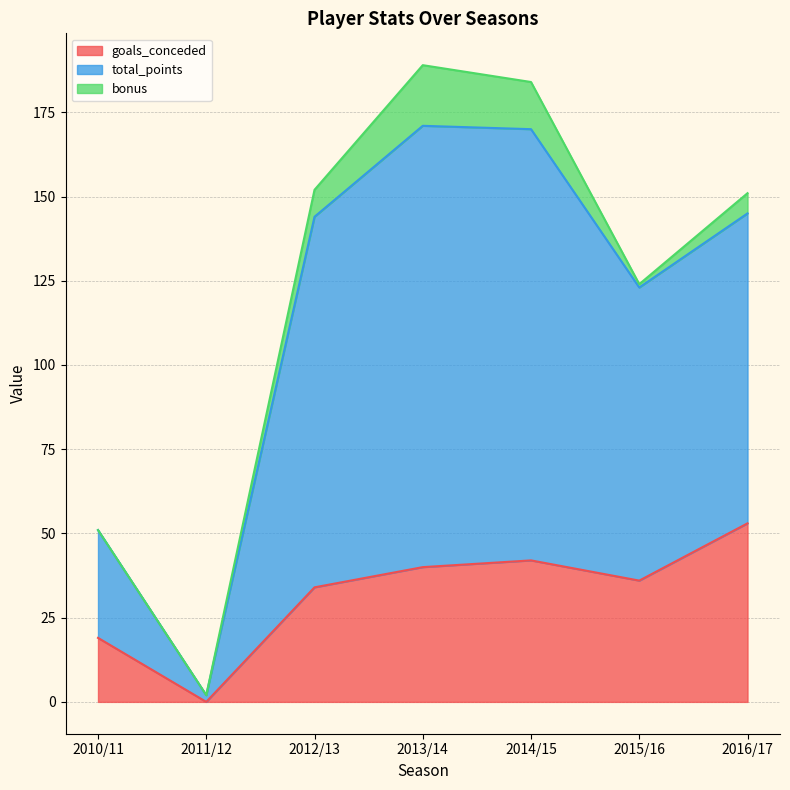

What is the minimum value for total_points?

2